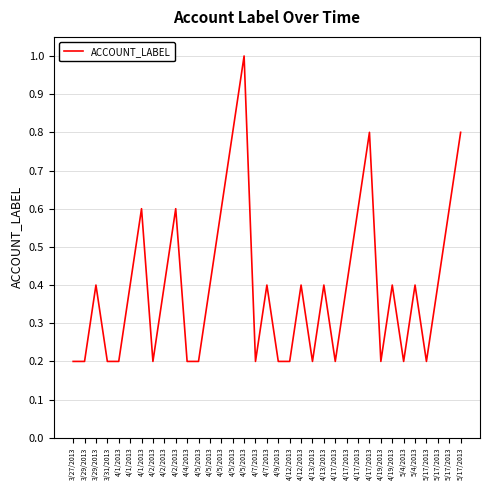

Rank the categories by value from highest to lowest.

4/5/2013, 4/5/2013, 4/17/2013, 5/17/2013, 4/1/2013, 4/2/2013, 4/5/2013, 4/17/2013, 5/17/2013, 3/29/2013, 4/1/2013, 4/2/2013, 4/5/2013, 4/7/2013, 4/12/2013, 4/13/2013, 4/17/2013, 4/19/2013, 5/4/2013, 5/17/2013, 3/27/2013, 3/29/2013, 3/31/2013, 4/1/2013, 4/2/2013, 4/4/2013, 4/5/2013, 4/7/2013, 4/9/2013, 4/12/2013, 4/13/2013, 4/17/2013, 4/19/2013, 5/4/2013, 5/17/2013